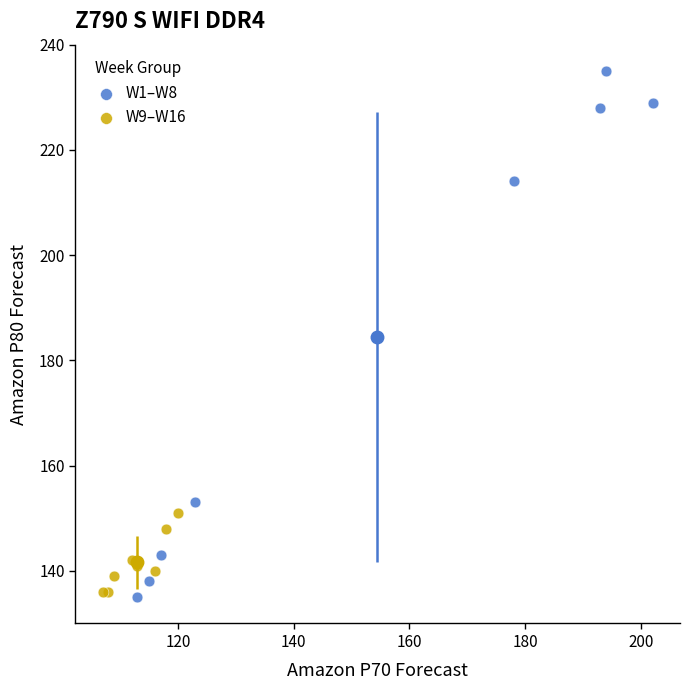

Which series contains the highest Y value?

W1–W8